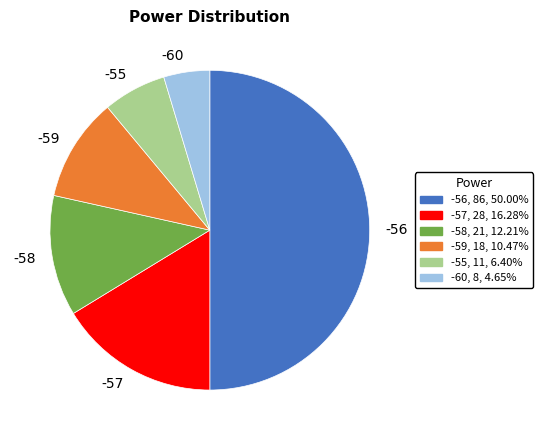

Does -59 account for over 50% of the chart?

No